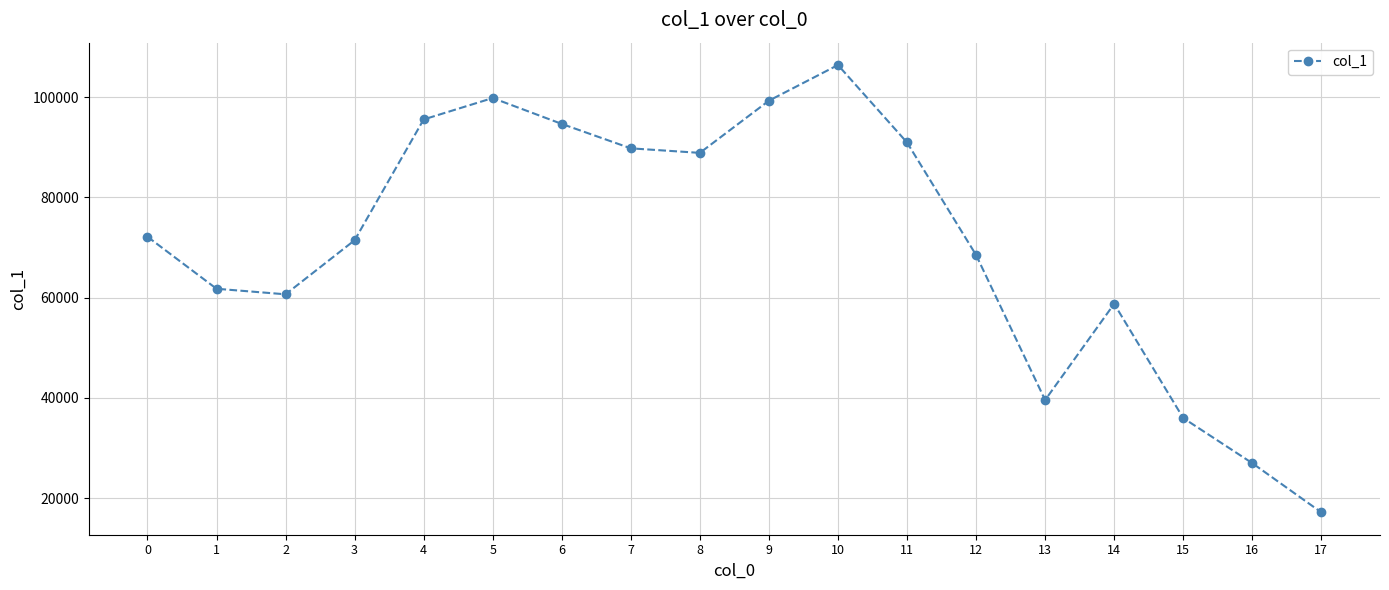

What is the smallest value displayed?

17154